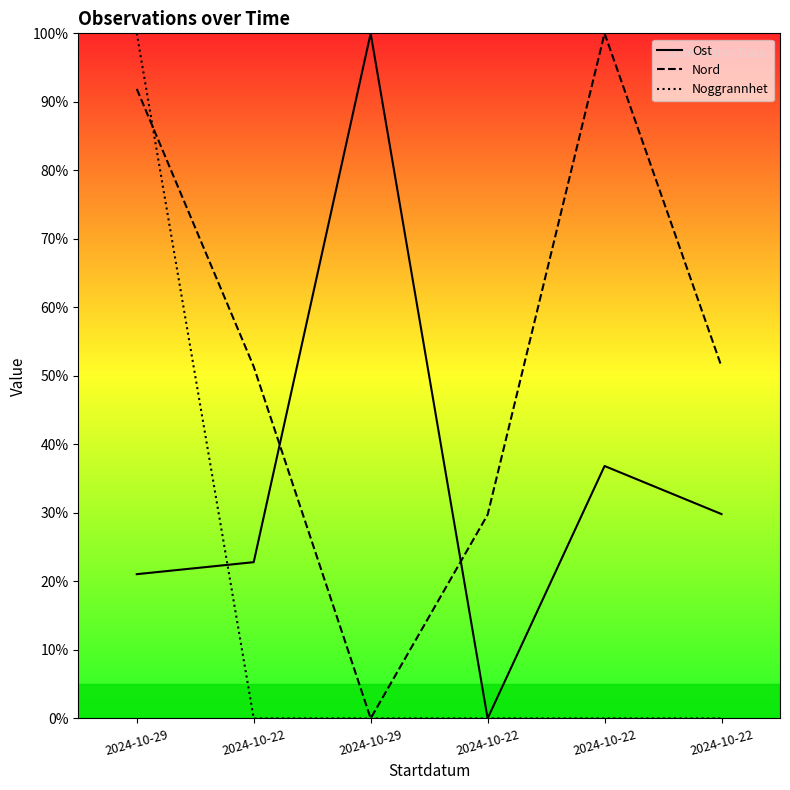

The Ost series shows 12.7 at 2024-10-22. True or false?

False